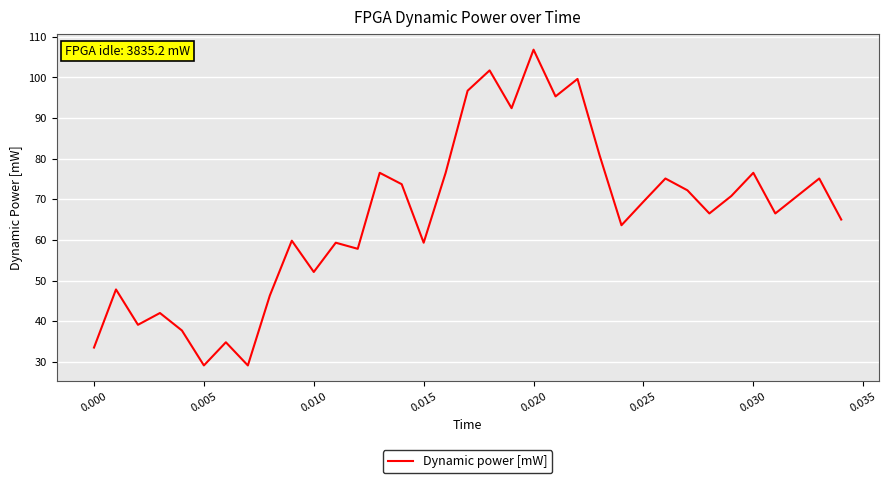

What is the maximum value shown in the chart?

106.8